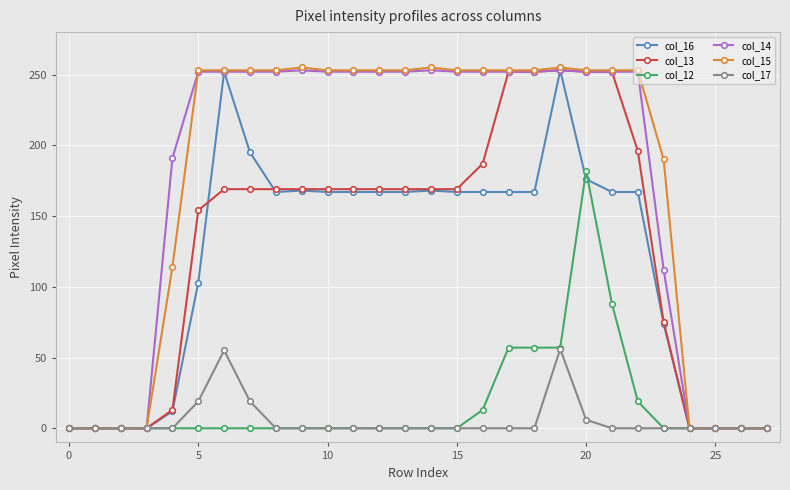

Which series has the widest spread of values?

col_15